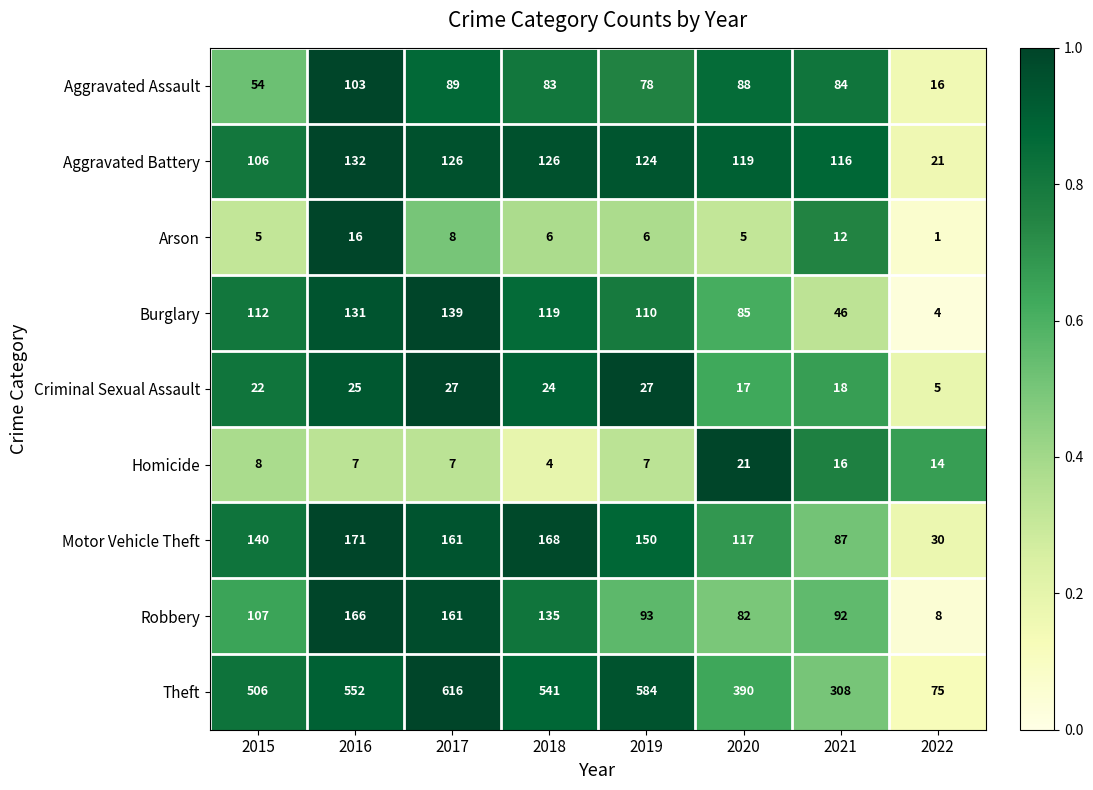

What is the difference between the highest and lowest values at 2017?

609